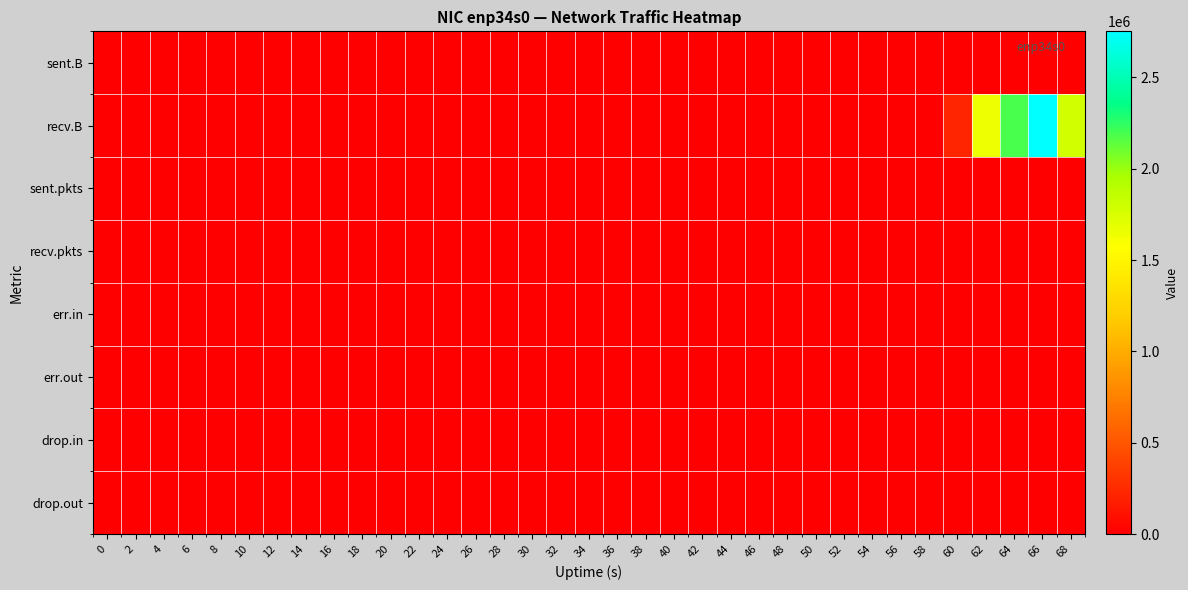

Reading left to right, extract all data points from this chart.

sent.B: 0=0	2=0	4=74	6=0	8=0	10=0	12=0	14=0	16=0	18=0	20=0	22=0	24=0	26=0	28=0	30=0	32=0	34=0	36=0	38=0	40=0	42=0	44=0	46=0	48=0	50=0	52=0	54=0	56=0	58=0	60=0	62=0	64=0	66=0	68=0
recv.B: 0=0	2=0	4=0	6=0	8=0	10=0	12=0	14=0	16=0	18=0	20=0	22=0	24=0	26=0	28=0	30=0	32=0	34=0	36=0	38=0	40=0	42=0	44=0	46=0	48=0	50=0	52=0	54=0	56=0	58=0	60=222622	62=1646381	64=2183078	66=2752518	68=1782663
sent.pkts: 0=0	2=0	4=1	6=0	8=0	10=0	12=0	14=0	16=0	18=0	20=0	22=0	24=0	26=0	28=0	30=0	32=0	34=0	36=0	38=0	40=0	42=0	44=0	46=0	48=0	50=0	52=0	54=0	56=0	58=0	60=0	62=0	64=0	66=0	68=0
recv.pkts: 0=0	2=0	4=0	6=0	8=0	10=0	12=0	14=0	16=0	18=0	20=0	22=0	24=0	26=0	28=0	30=0	32=0	34=0	36=0	38=0	40=0	42=0	44=0	46=0	48=0	50=0	52=0	54=0	56=0	58=0	60=680	62=5174	64=5749	66=5721	68=4780
err.in: 0=0	2=0	4=0	6=0	8=0	10=0	12=0	14=0	16=0	18=0	20=0	22=0	24=0	26=0	28=0	30=0	32=0	34=0	36=0	38=0	40=0	42=0	44=0	46=0	48=0	50=0	52=0	54=0	56=0	58=0	60=0	62=0	64=0	66=0	68=0
err.out: 0=0	2=0	4=0	6=0	8=0	10=0	12=0	14=0	16=0	18=0	20=0	22=0	24=0	26=0	28=0	30=0	32=0	34=0	36=0	38=0	40=0	42=0	44=0	46=0	48=0	50=0	52=0	54=0	56=0	58=0	60=0	62=0	64=0	66=0	68=0
drop.in: 0=0	2=0	4=0	6=0	8=0	10=0	12=0	14=0	16=0	18=0	20=0	22=0	24=0	26=0	28=0	30=0	32=0	34=0	36=0	38=0	40=0	42=0	44=0	46=0	48=0	50=0	52=0	54=0	56=0	58=0	60=0	62=0	64=0	66=0	68=0
drop.out: 0=0	2=0	4=0	6=0	8=0	10=0	12=0	14=0	16=0	18=0	20=0	22=0	24=0	26=0	28=0	30=0	32=0	34=0	36=0	38=0	40=0	42=0	44=0	46=0	48=0	50=0	52=0	54=0	56=0	58=0	60=0	62=0	64=0	66=0	68=0